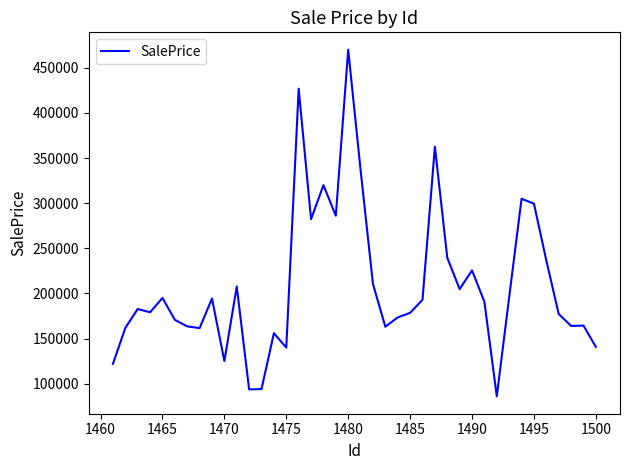

What is the difference between the maximum and minimum values?

384254.5